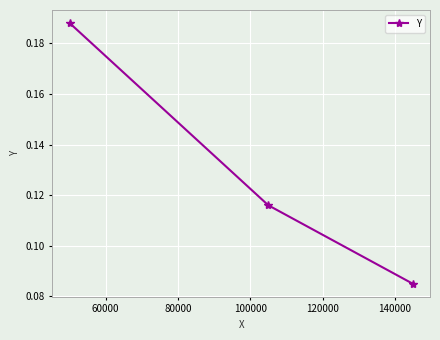

What is the sum of all values?

0.4